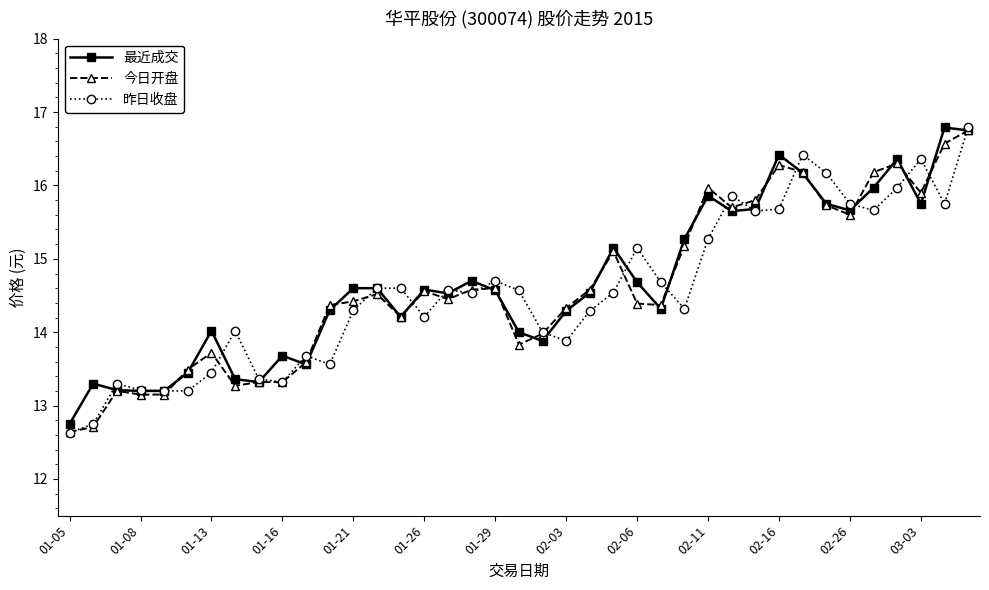

True or false: 最近成交 has more than 2 points higher than both neighbors.

True